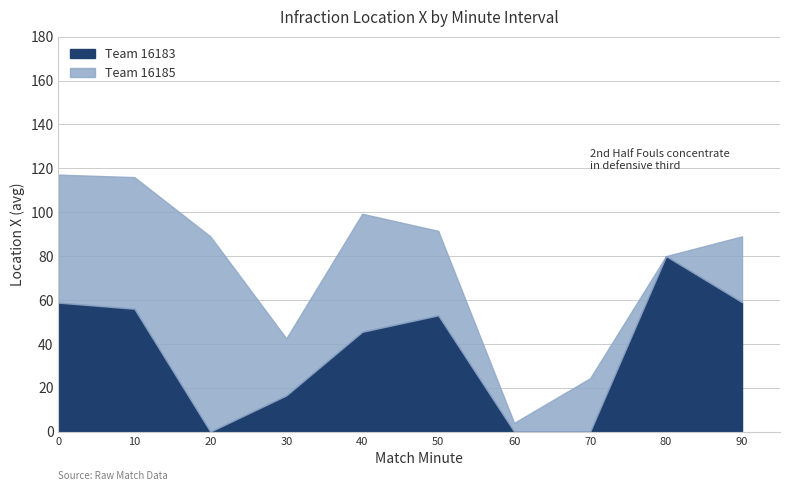

Which series has the largest range (max minus min)?

Team 16185